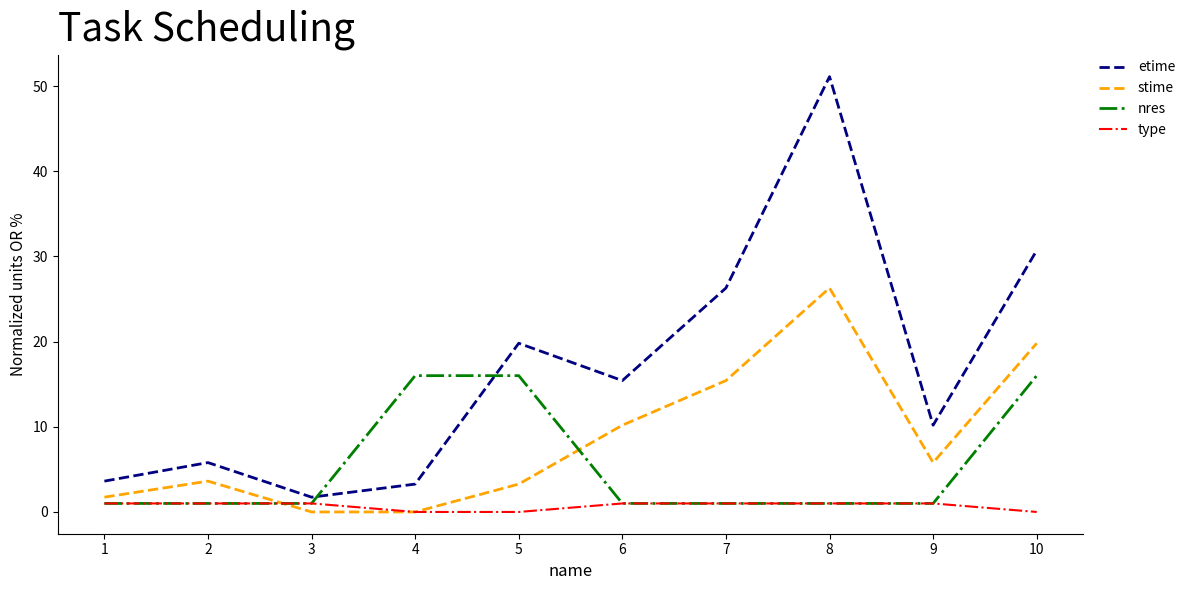

Which series changed the most between 5 and 7?

nres